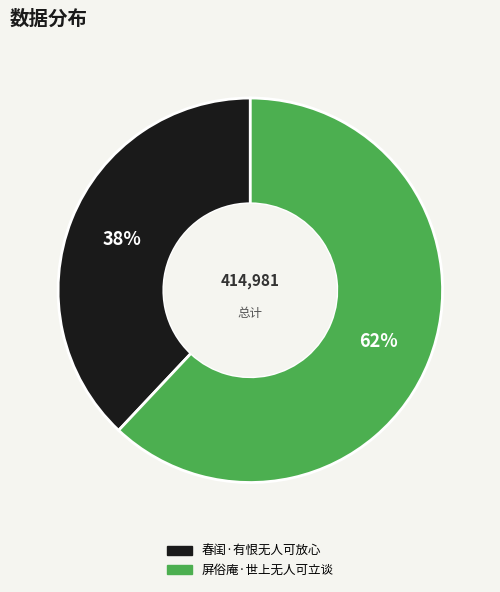

Count the number of slices in the pie.

2